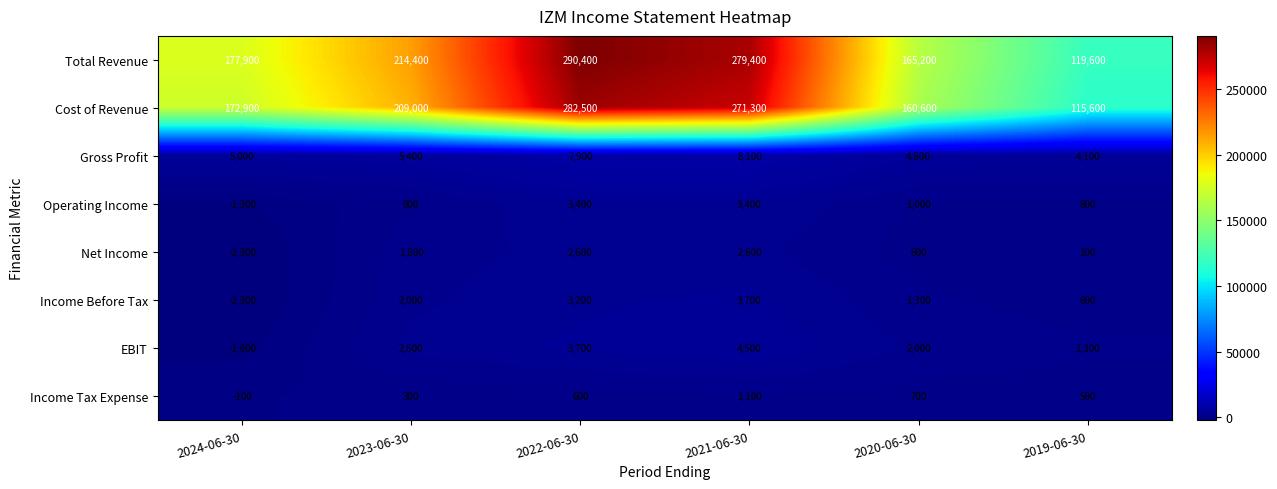

How many distinct data groups are displayed?

8